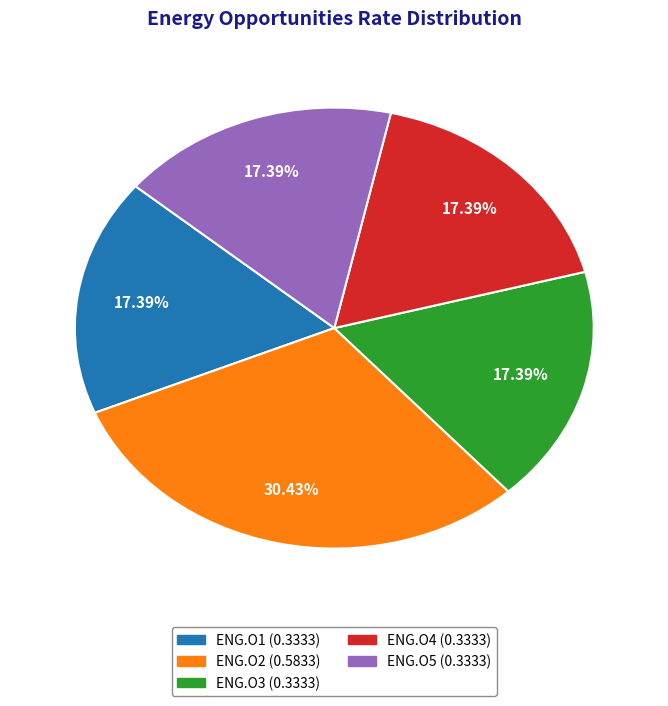

To the nearest percent, what is the average slice percentage?

20%